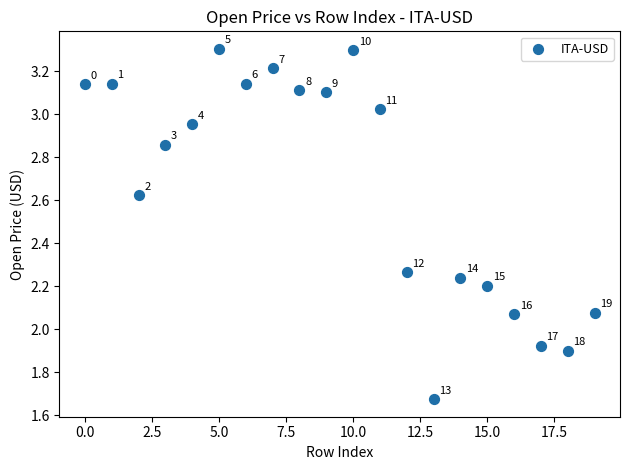

What is the range of Y values (max minus min)?

1.6